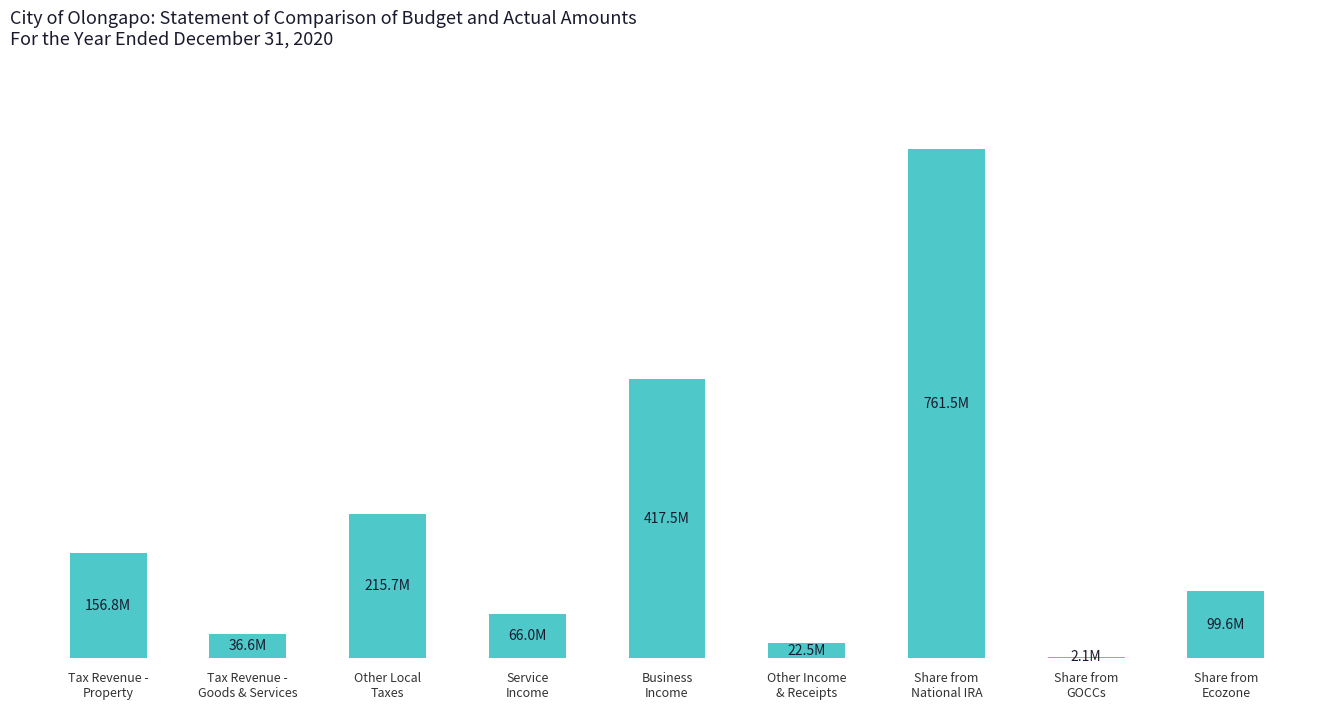

What is the value of the 1st bar from the left?

156802601.2